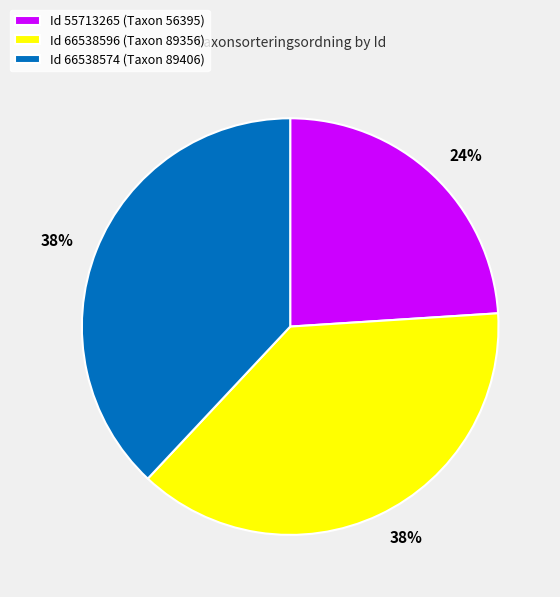

Which has a higher value, Id 66538574 (Taxon 89406) or Id 55713265 (Taxon 56395)?

Id 66538574 (Taxon 89406)